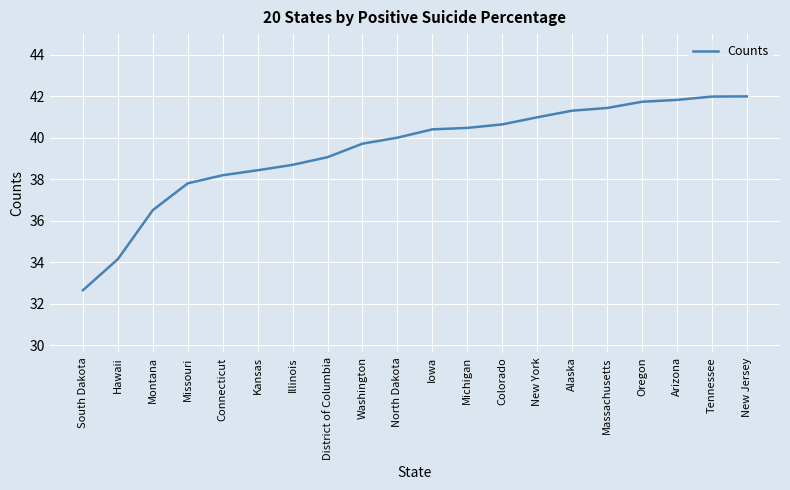

What is the maximum value shown in the chart?

42.0